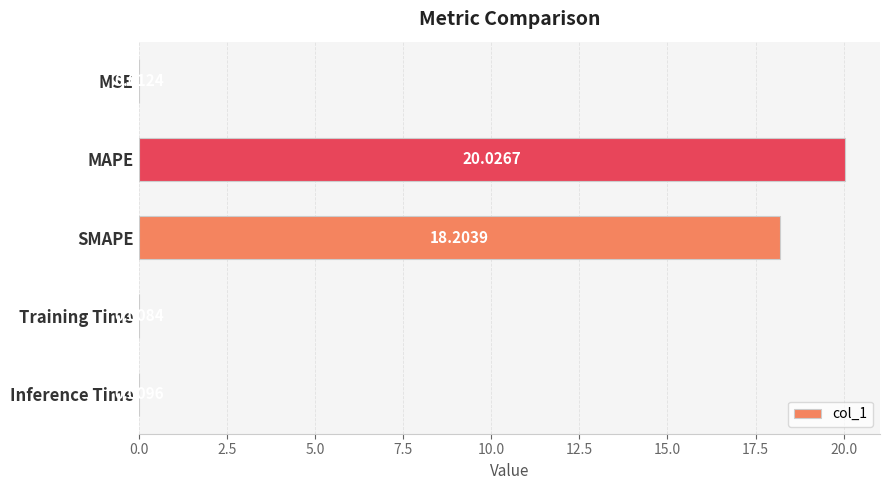

Where is the data nearest to the value 10?

SMAPE